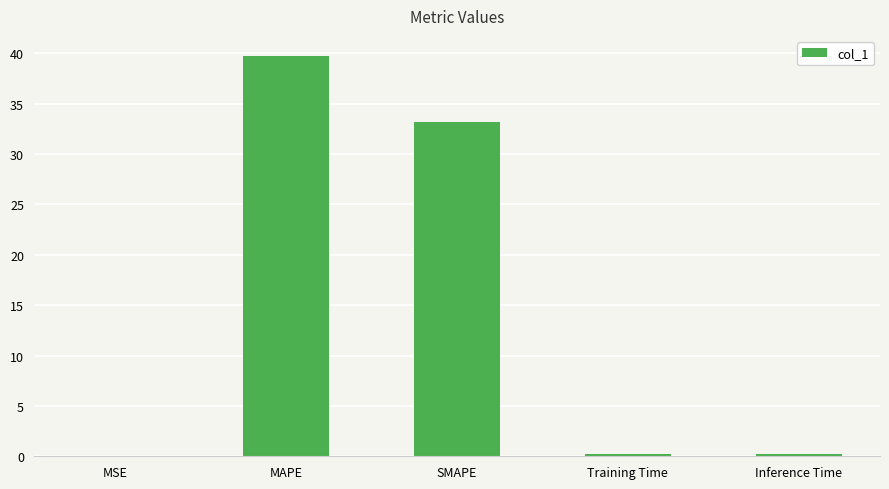

Where is the data nearest to the value 19?

SMAPE